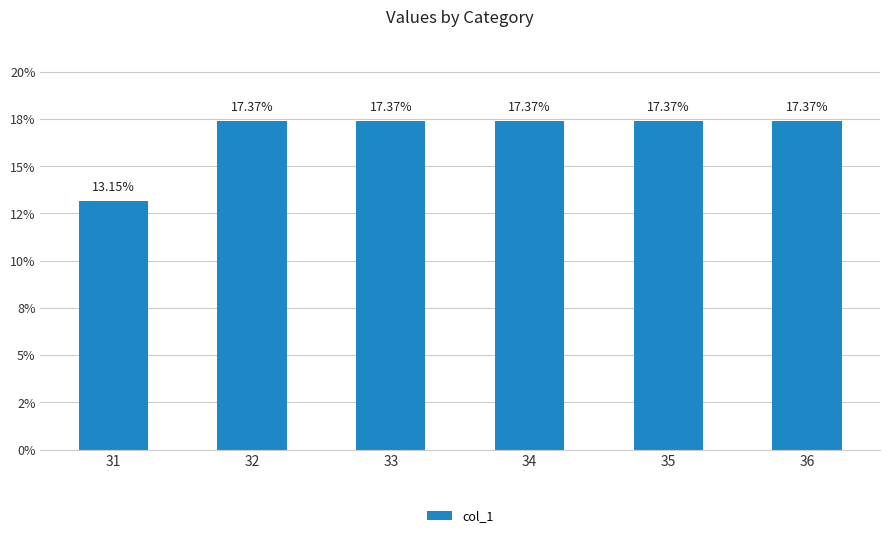

What is the value of the 3rd bar from the left?

17.4